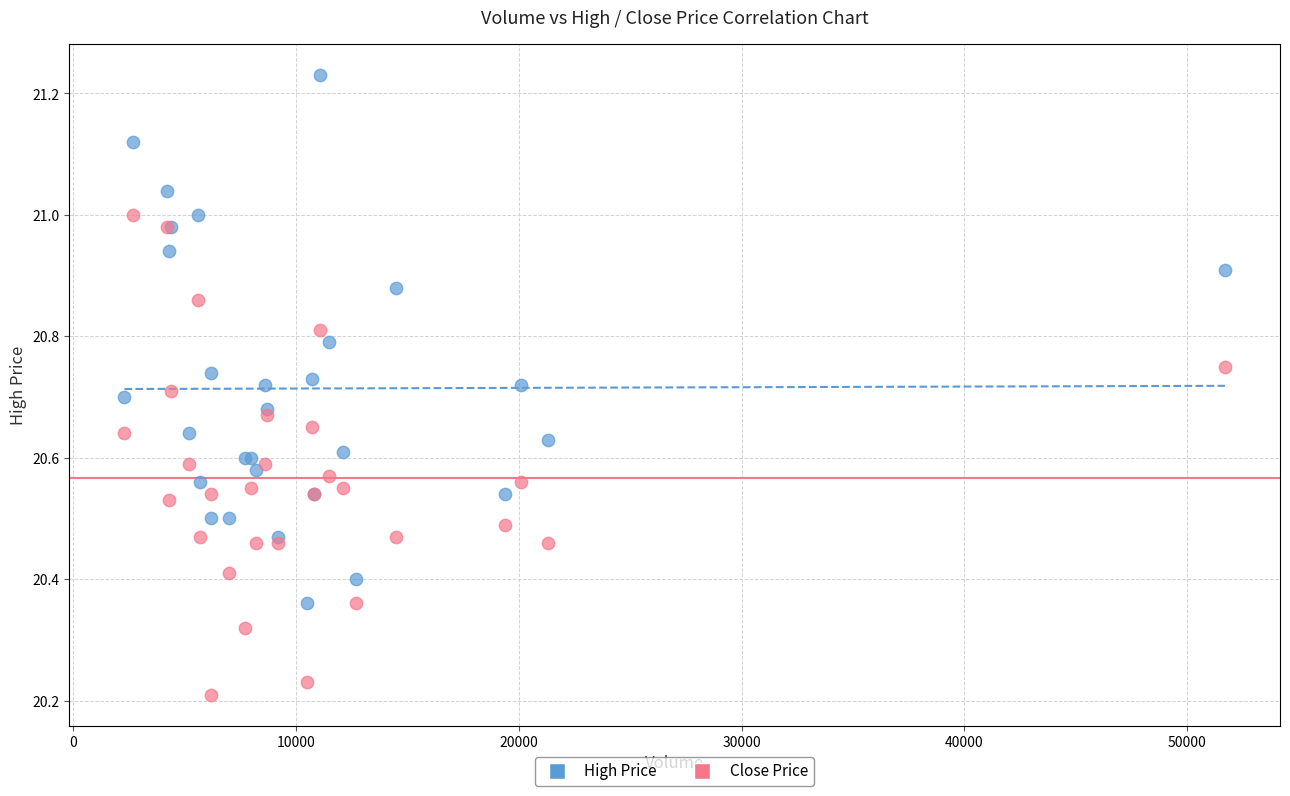

Which series contains the lowest Y value?

Close Price